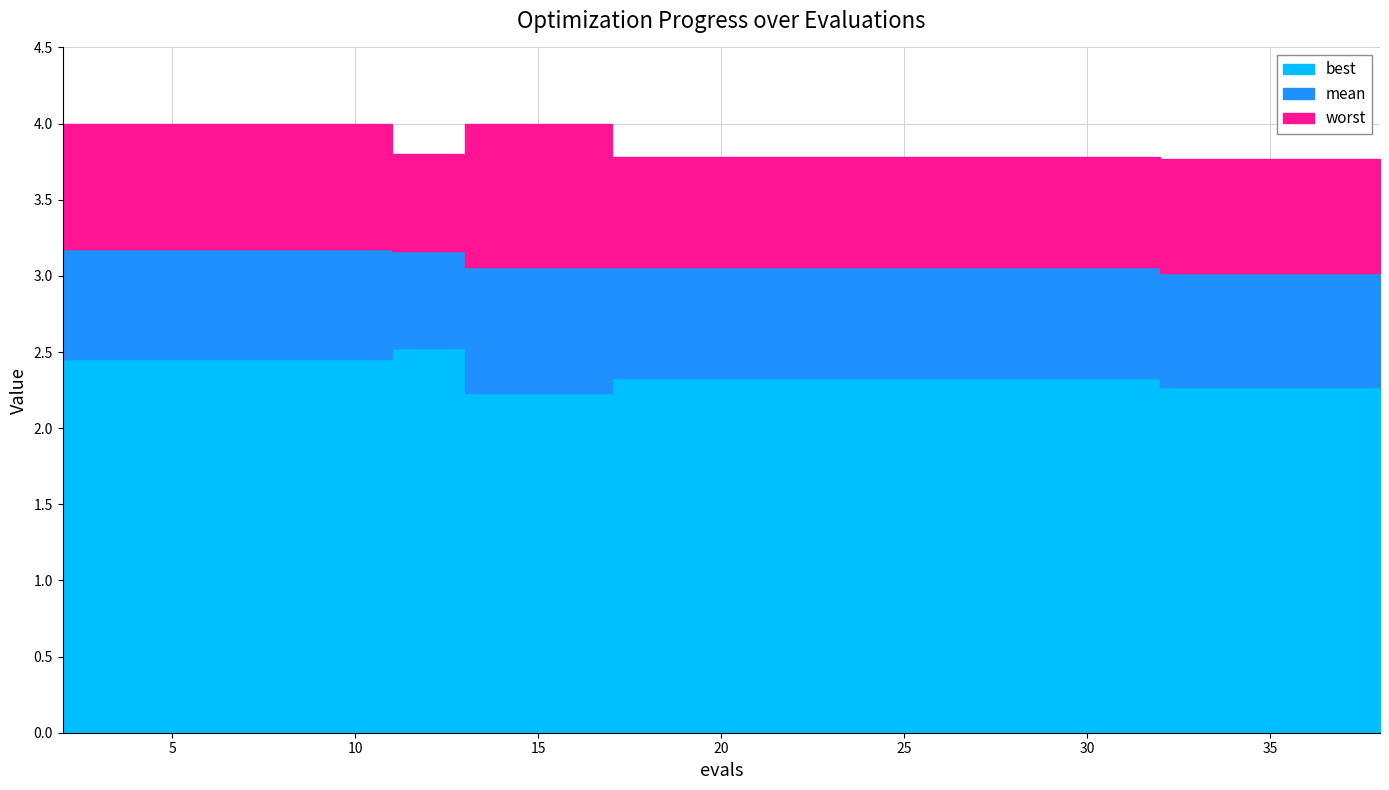

What is the value of the mean point at the 7th from the left?

3.1